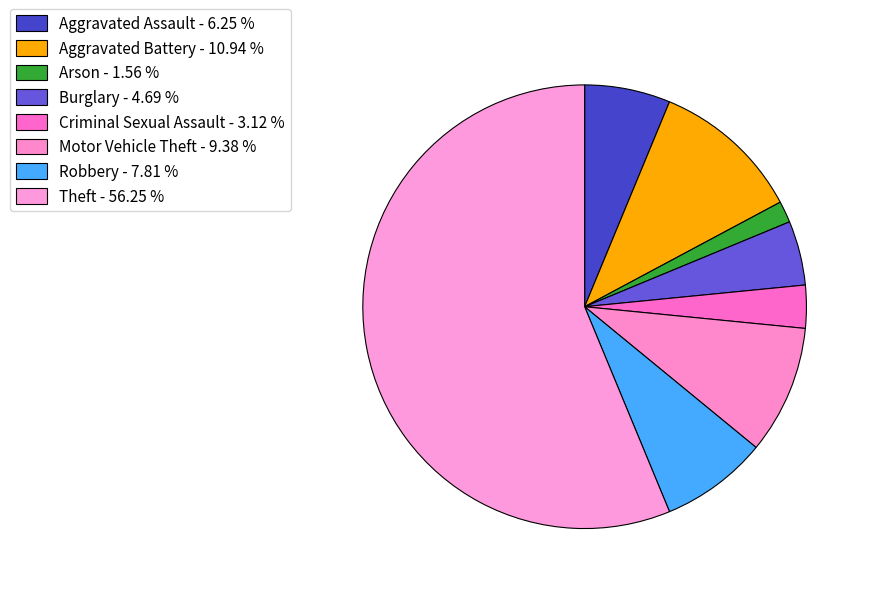

To the nearest percent, what is the combined percentage of Theft and Aggravated Assault?

62%